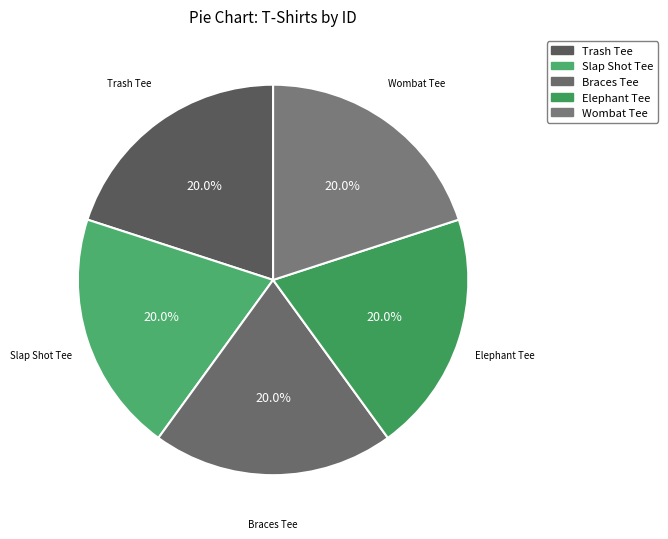

Is there a majority slice in this chart?

No